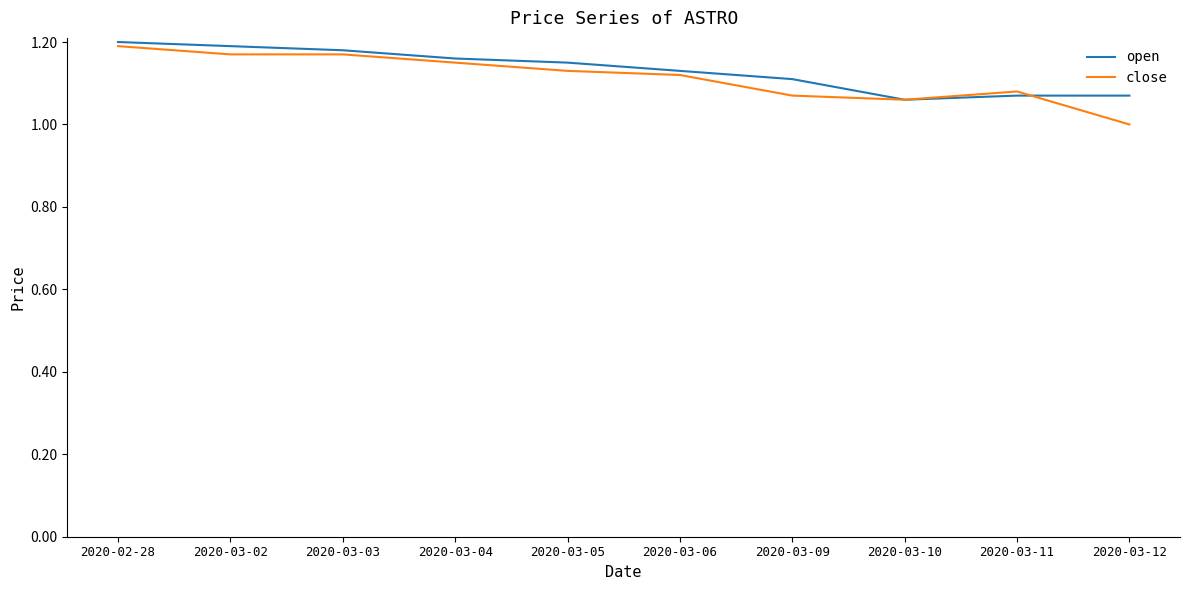

What is the difference between the maximum and second lowest values in the close series?

0.1